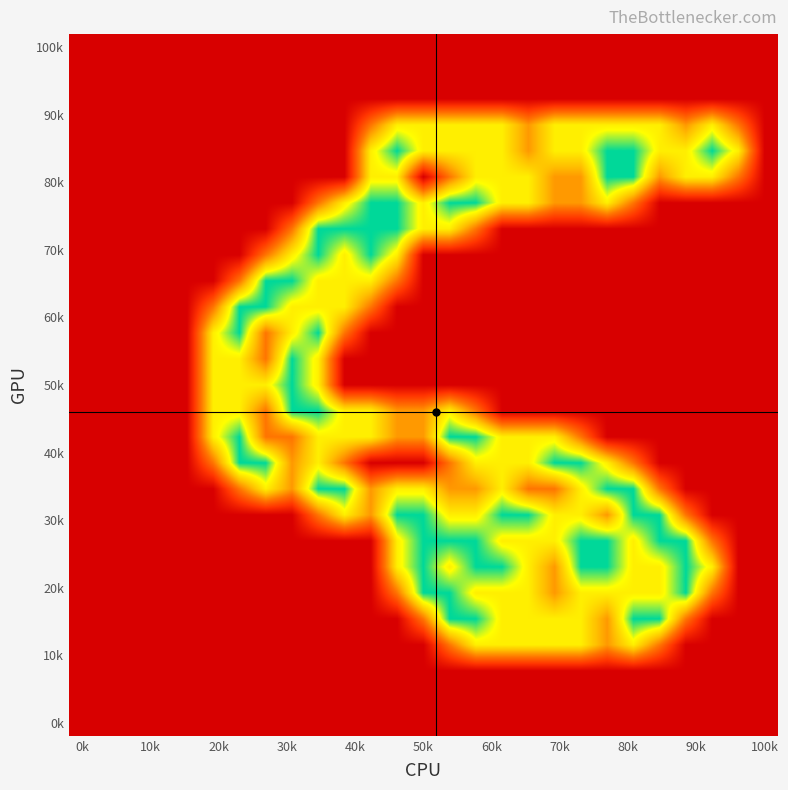

Count the number of data series in this chart.

27